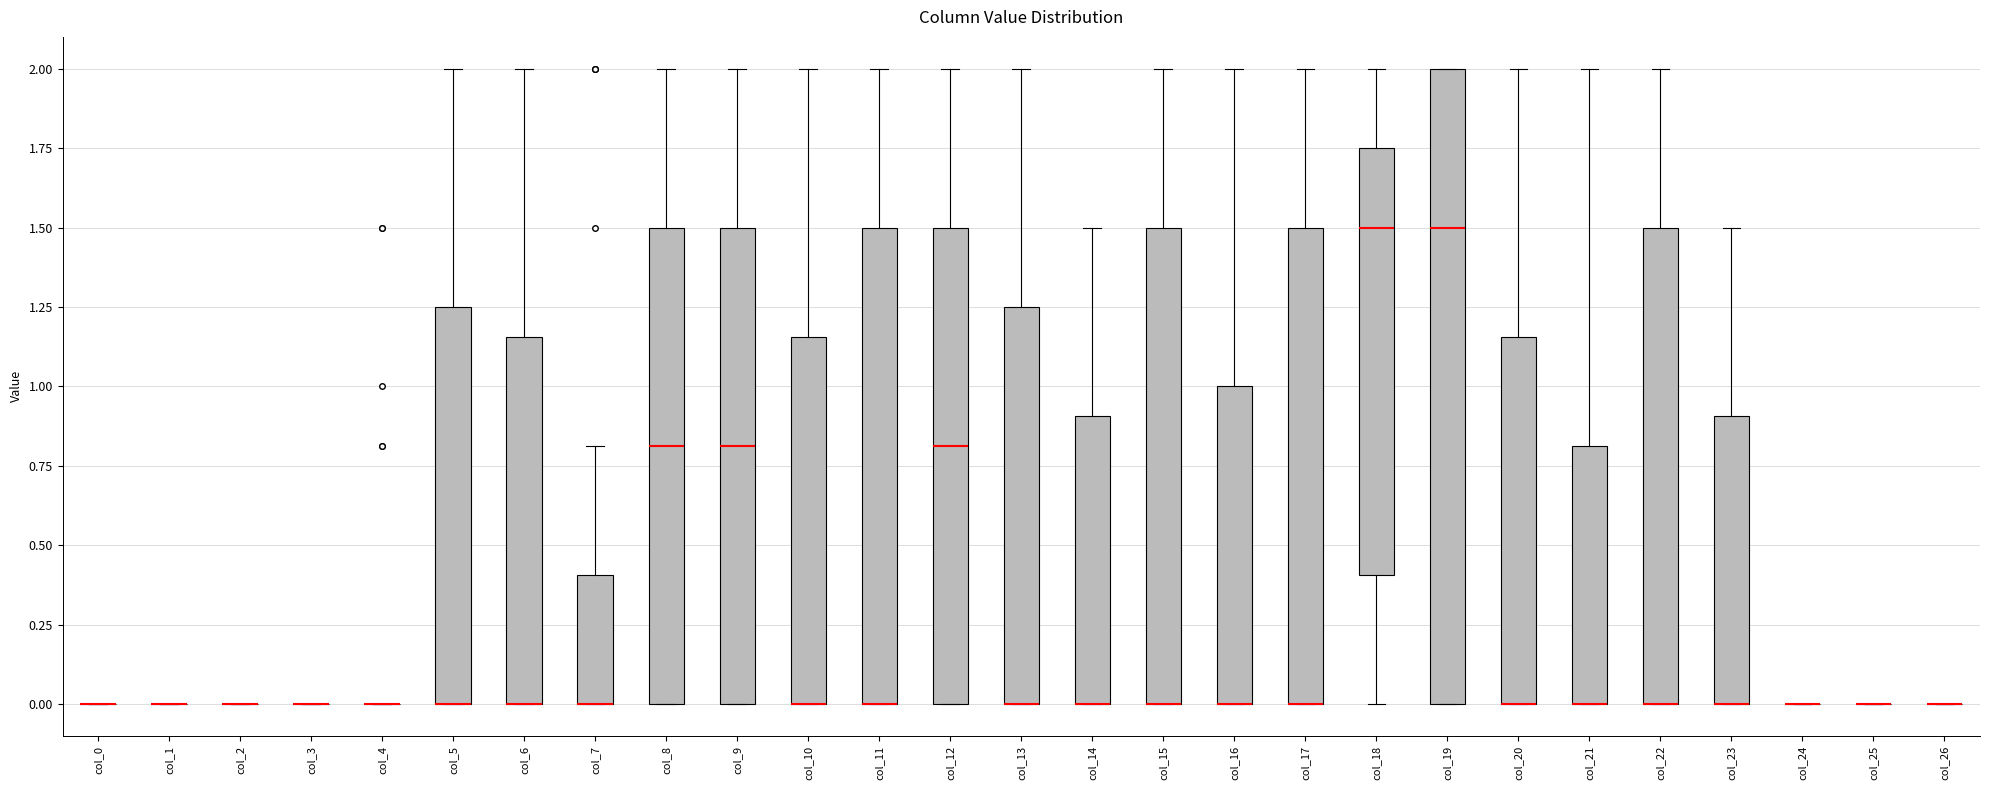

Where is the upper edge of the box for col_7 on the y-axis? The values are not printed on the chart, so give them approximately, as read against the axis.

0.40